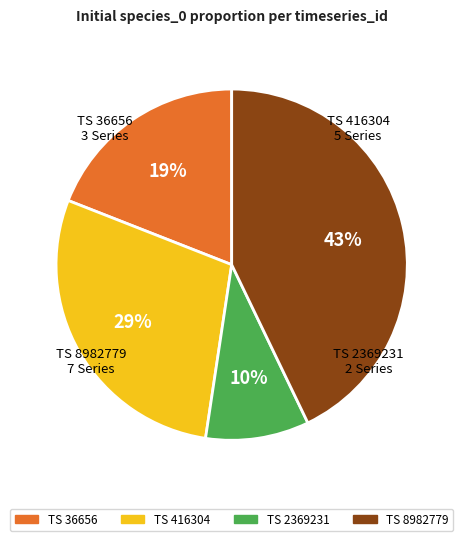

Is there a majority slice in this chart?

No